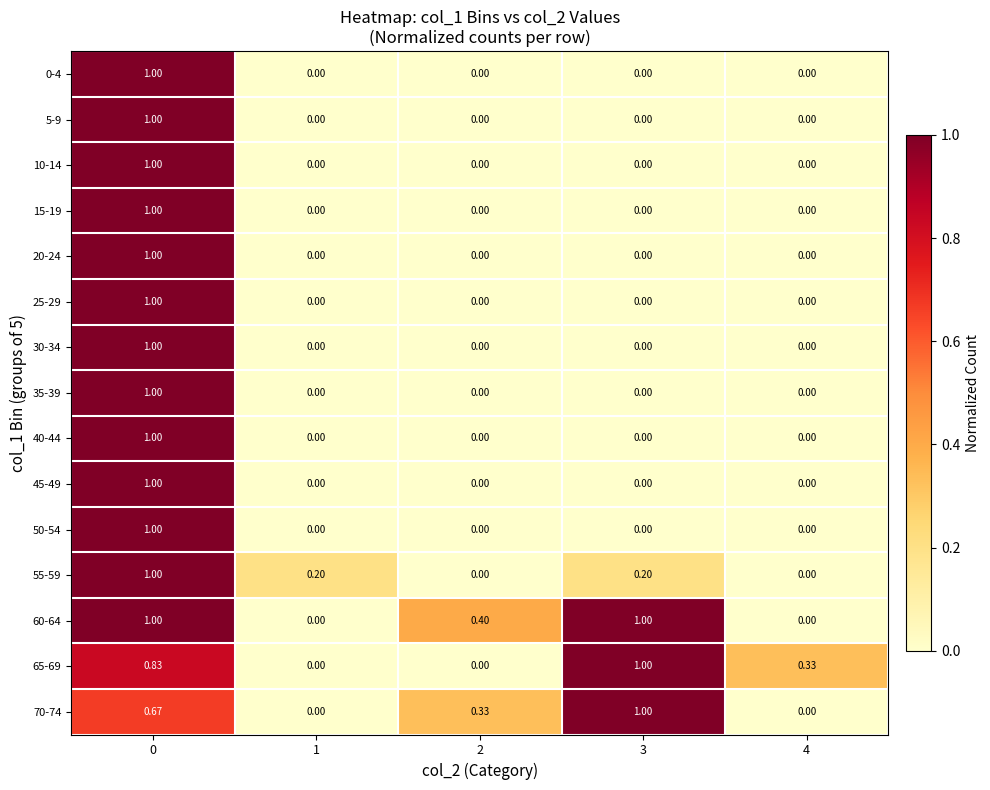

Is the value of 55-59 at 3 greater than the value of 10-14 at 1?

Yes